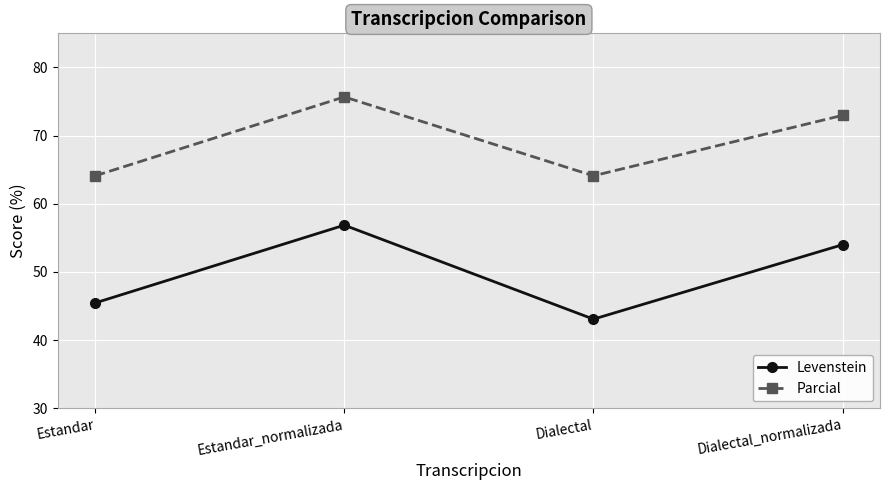

Reading right to left, extract all data points from this chart.

Levenstein: Dialectal_normalizada=54.0	Dialectal=43.1	Estandar_normalizada=56.9	Estandar=45.5
Parcial: Dialectal_normalizada=73.0	Dialectal=64.1	Estandar_normalizada=75.7	Estandar=64.1